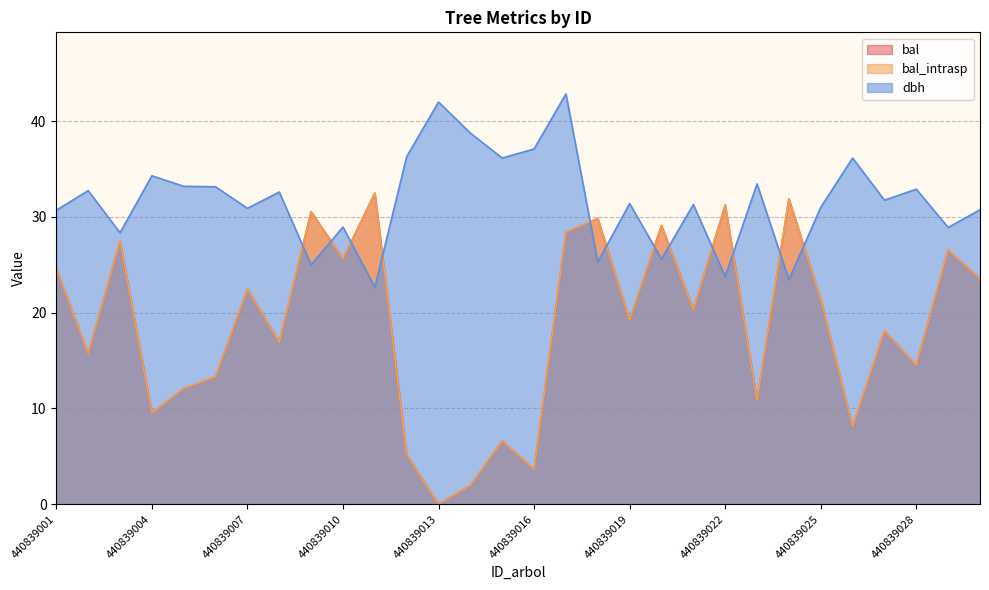

The value of bal at 440839026 is 8.1. True or false?

True